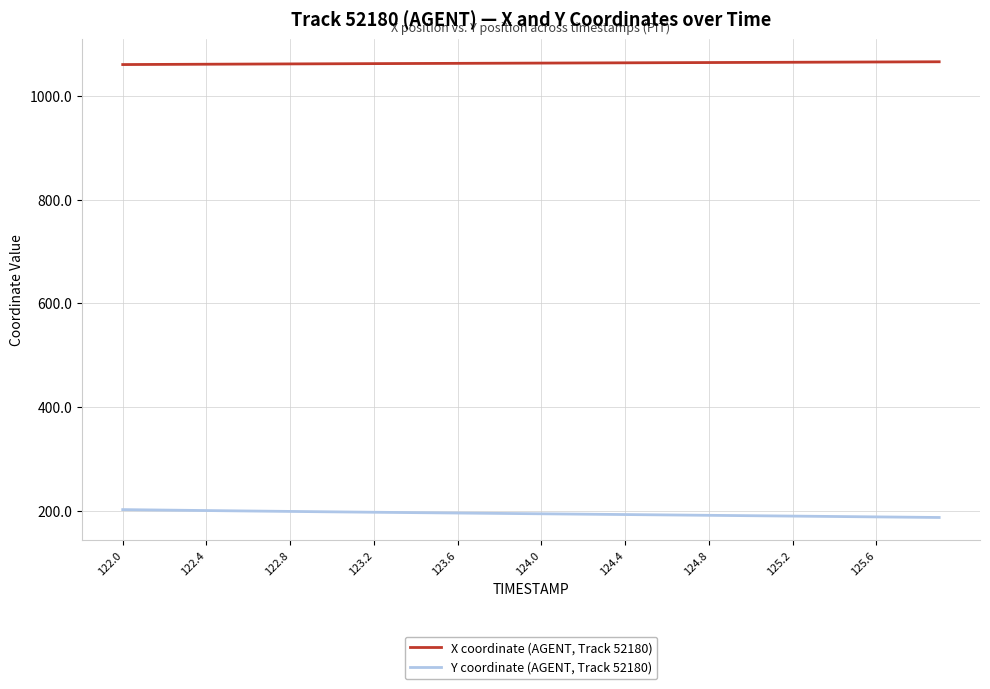

What is the lowest value of the X coordinate (AGENT, Track 52180) series?

1060.5